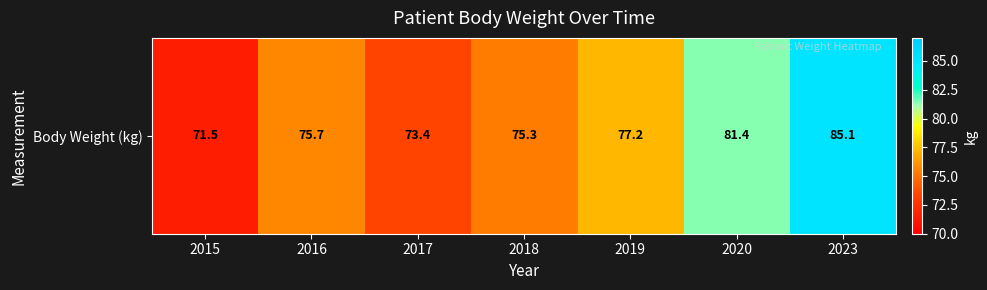

Approximately how many times larger is the value at 2019 compared to 2017?

1.1